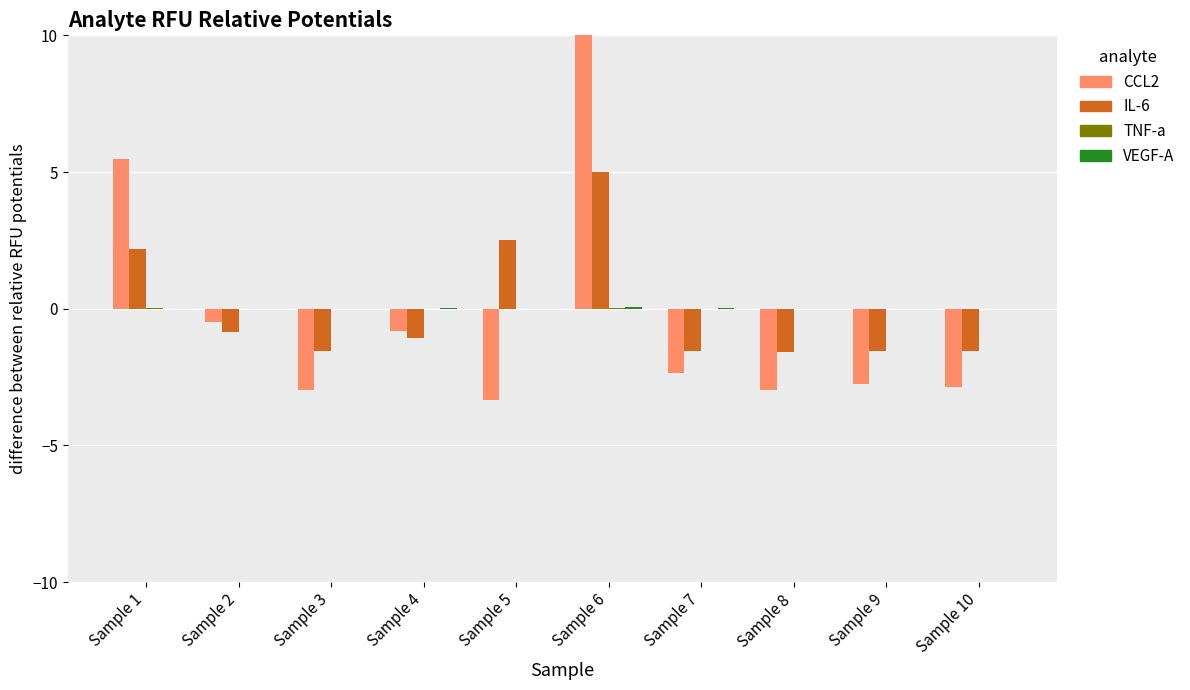

Between Sample 8 and Sample 9, which is larger?

Sample 9